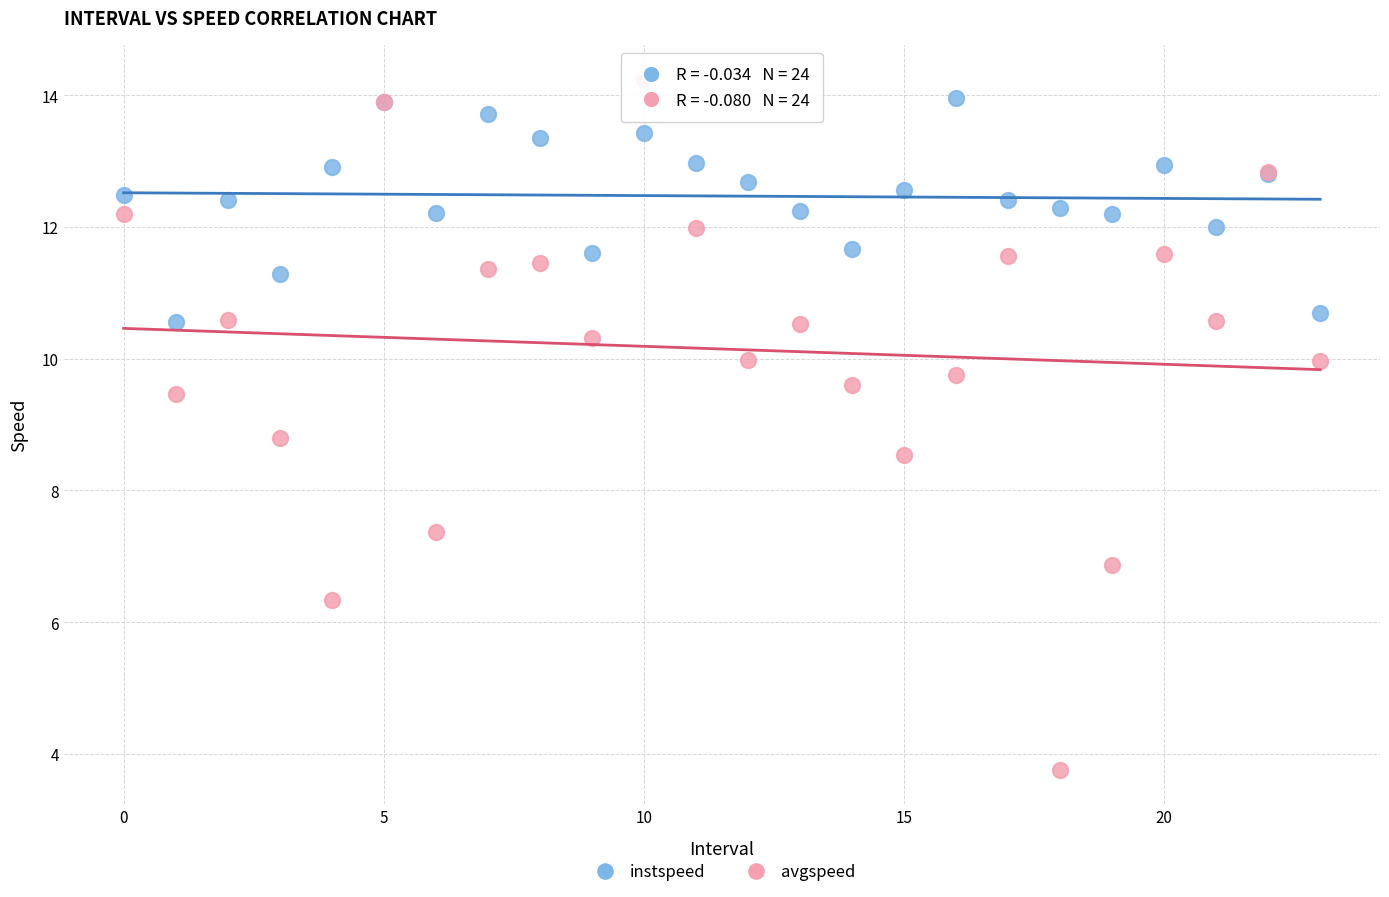

What are all the series names shown in the legend?

instspeed, avgspeed